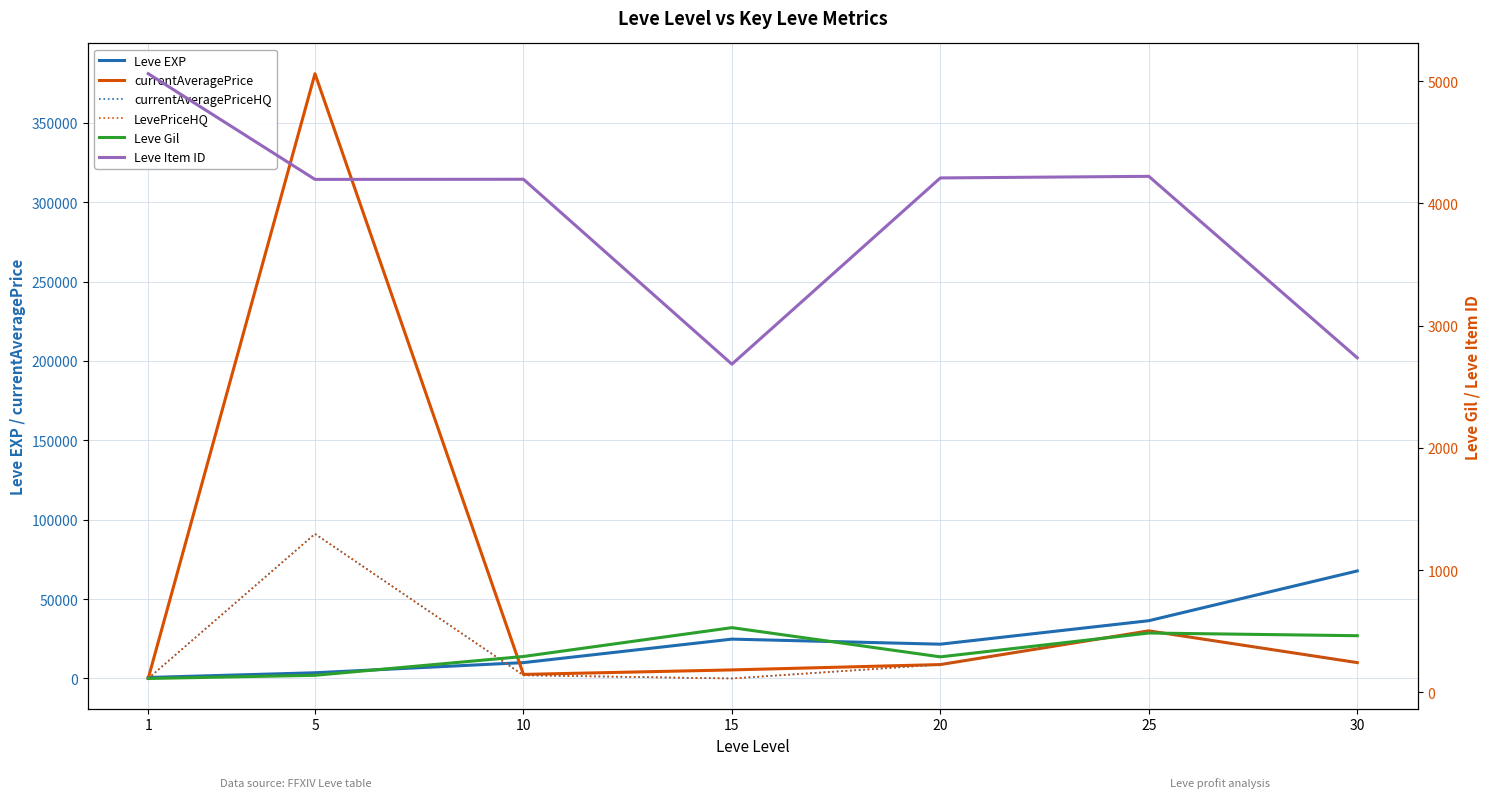

Between which two adjacent categories do Leve Item ID and currentAveragePrice first intersect?

1 and 5